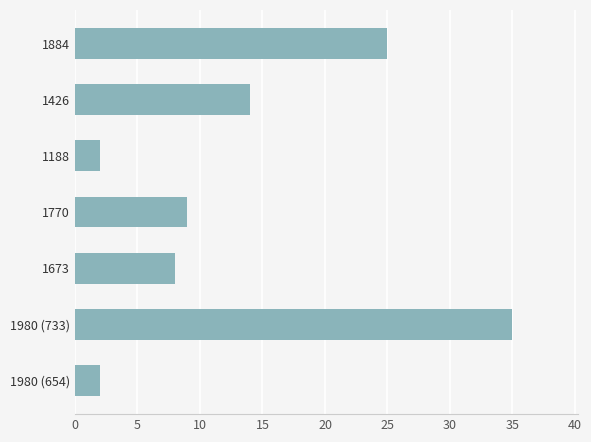

What is the sum of all values?

95